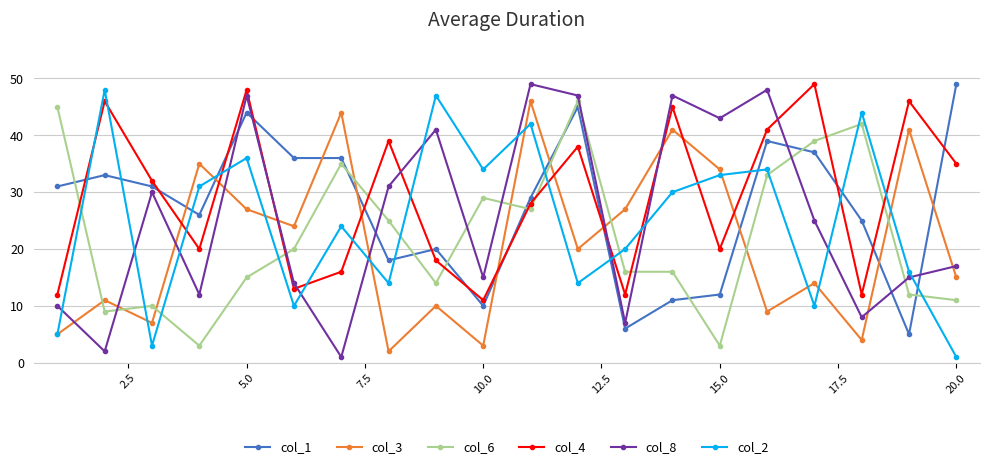

What is the value of the col_6 point at the 16th from the left?

33